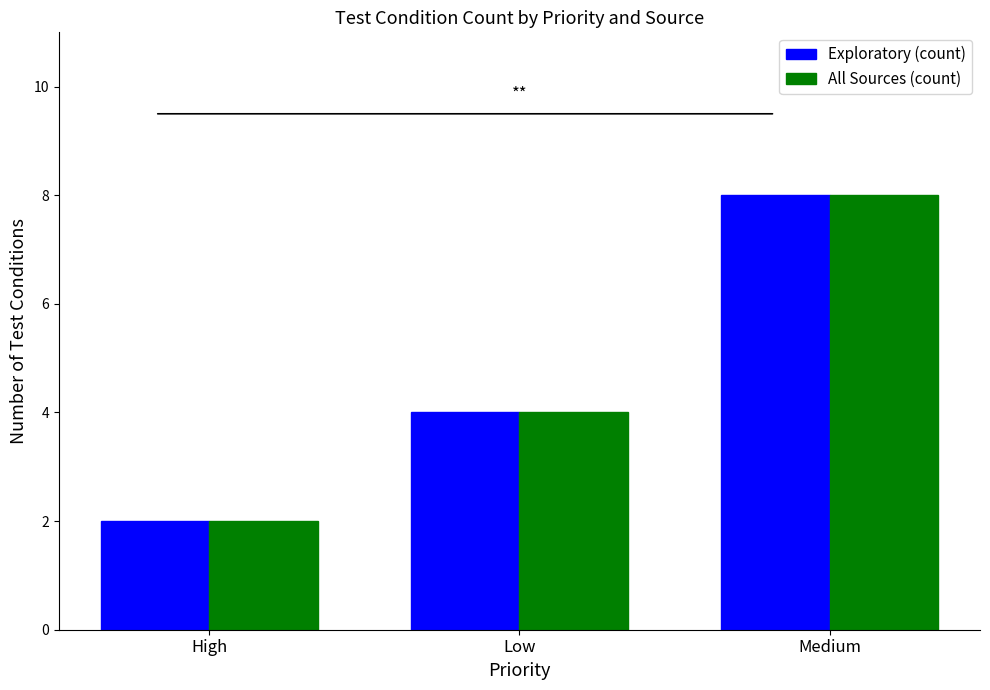

At which label is All Sources (count) closest to 5?

Low